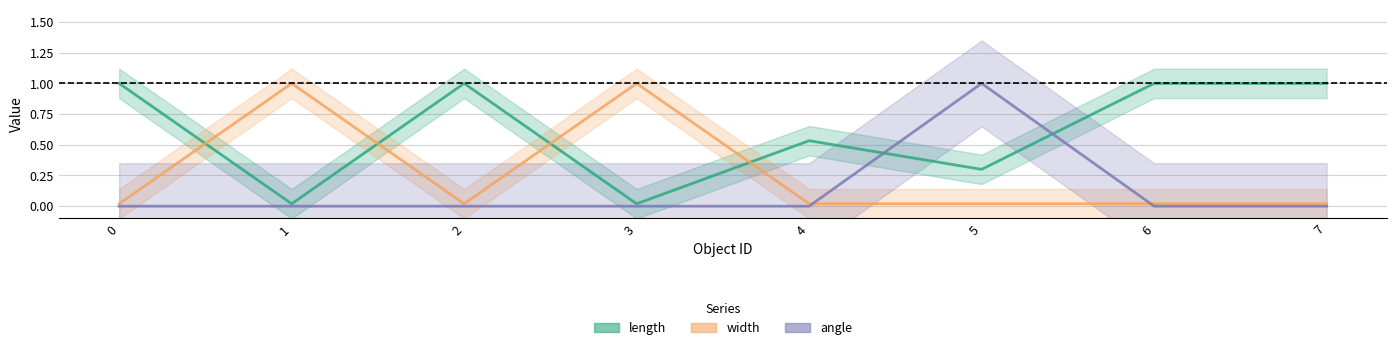

What is the total value across all series at 4?

0.6